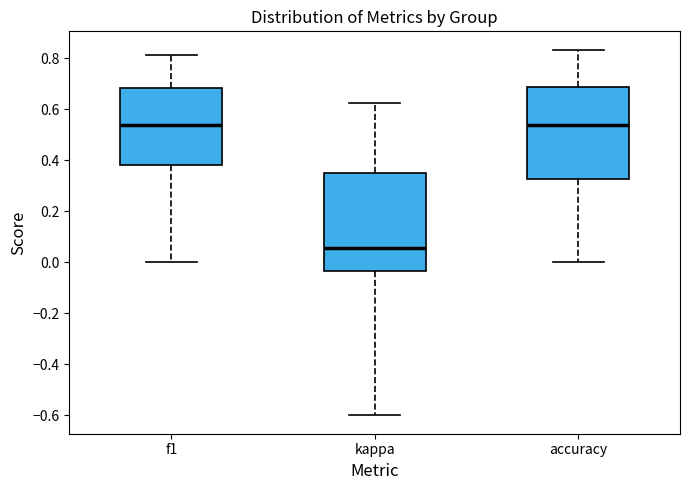

Reading left to right, transcribe this box plot: for each box, give where its median line is, the range the box spans, and where its two whiskers end, as read against the y-axis. The values are not printed on the chart, so give them approximately, as read against the axis.

f1: median 0.54, box 0.38 to 0.68, whiskers 0.00 to 0.82
kappa: median 0.06, box -0.04 to 0.36, whiskers -0.60 to 0.62
accuracy: median 0.54, box 0.32 to 0.68, whiskers 0.00 to 0.84